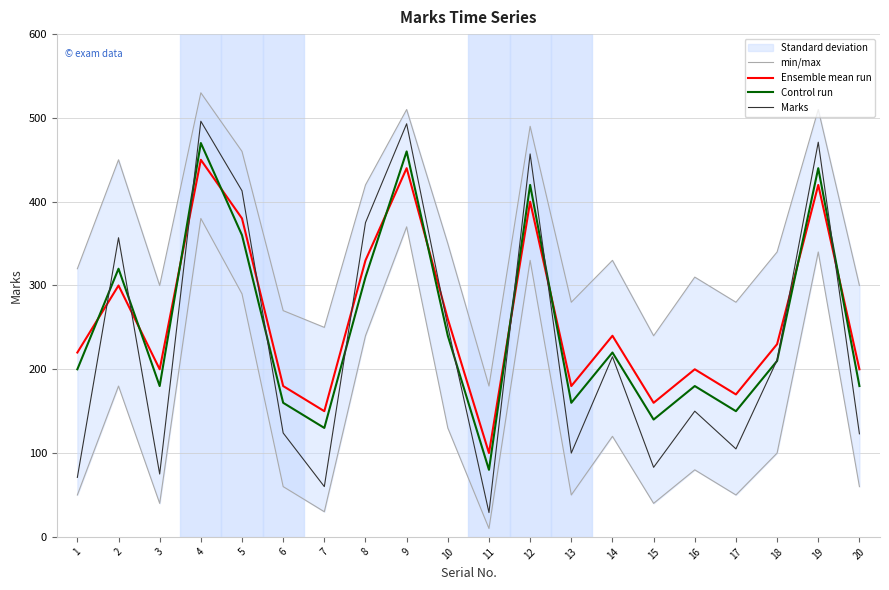

The value of min/max at 14 is 477. True or false?

False